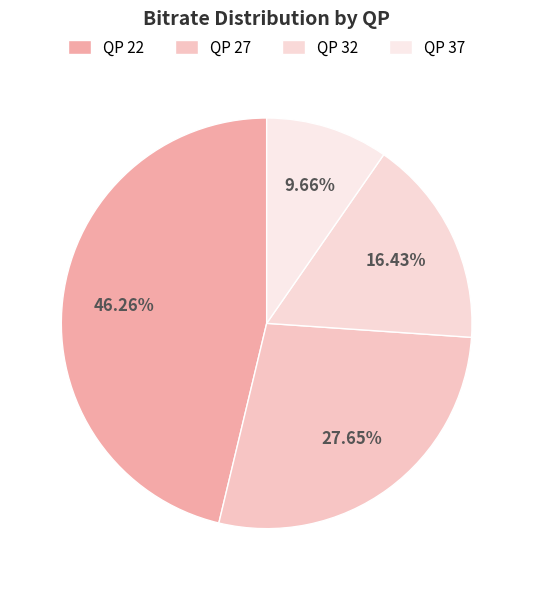

Does any single category account for the majority?

No